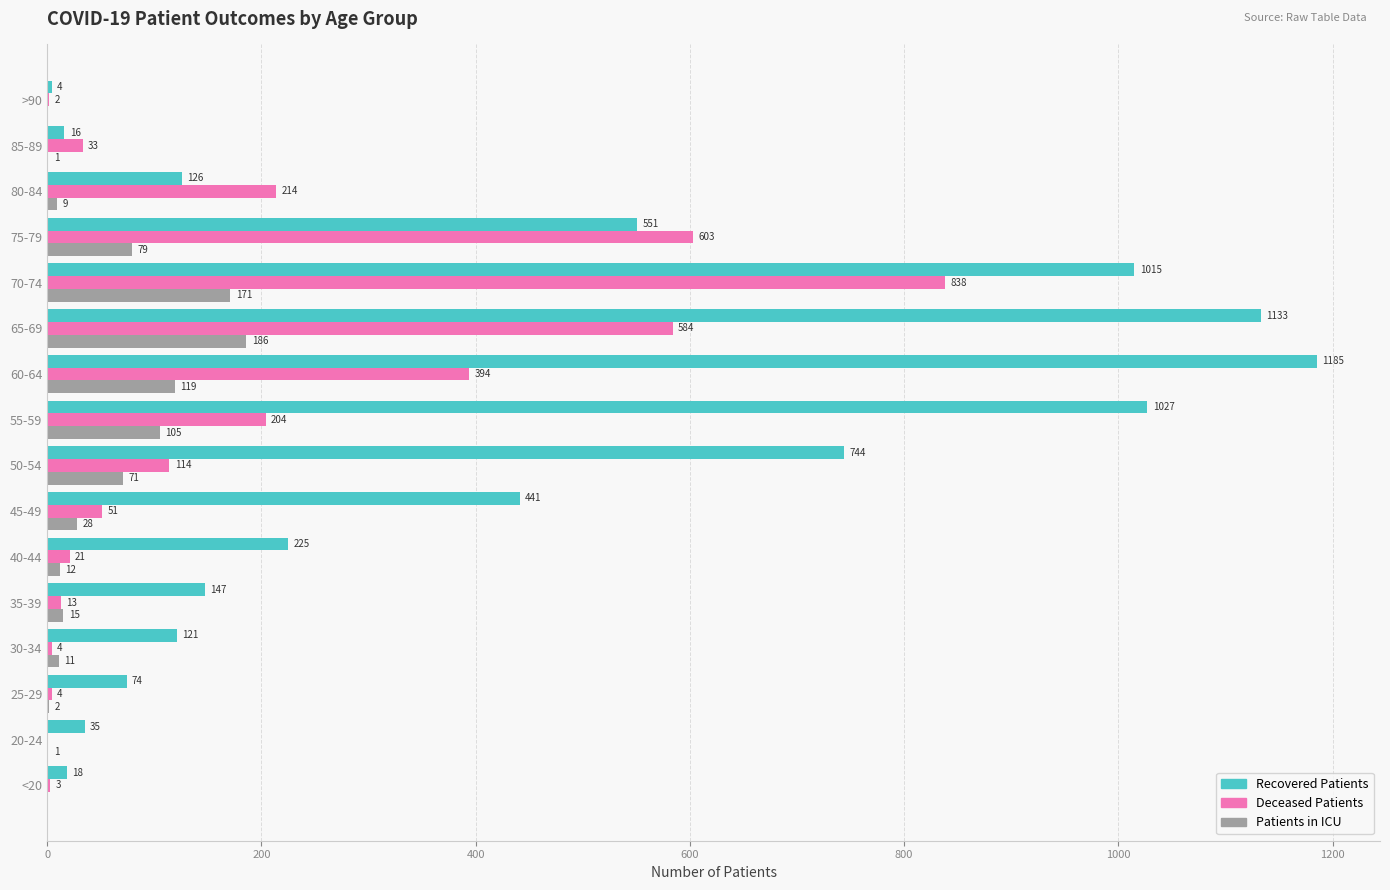

Which label corresponds to the largest value in the chart?

60-64